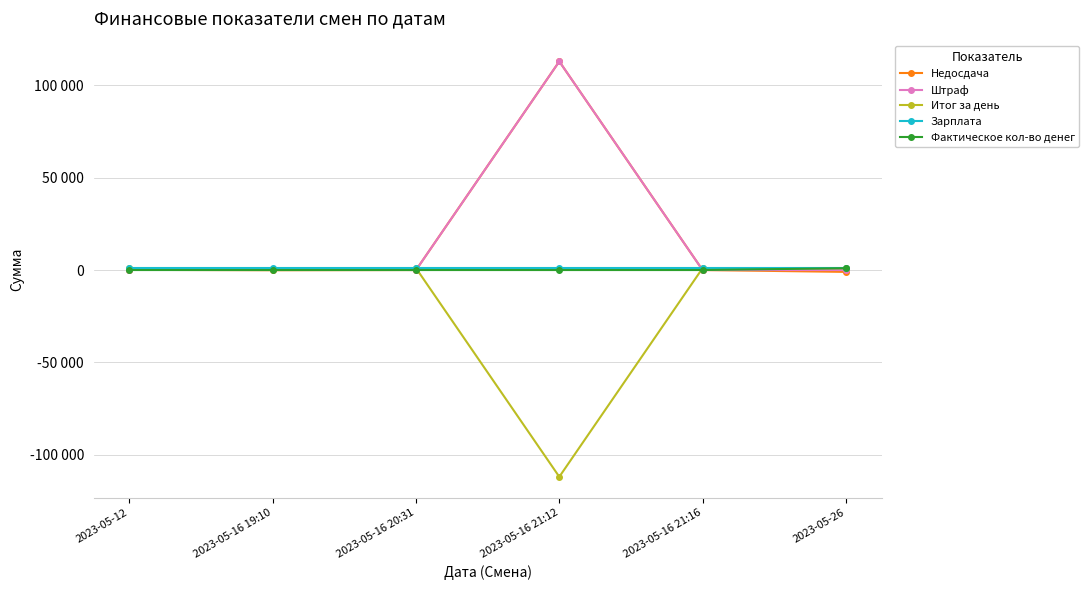

Is the value of Зарплата at 2023-05-16 19:10 greater than the value of Фактическое кол-во денег at 2023-05-12?

Yes